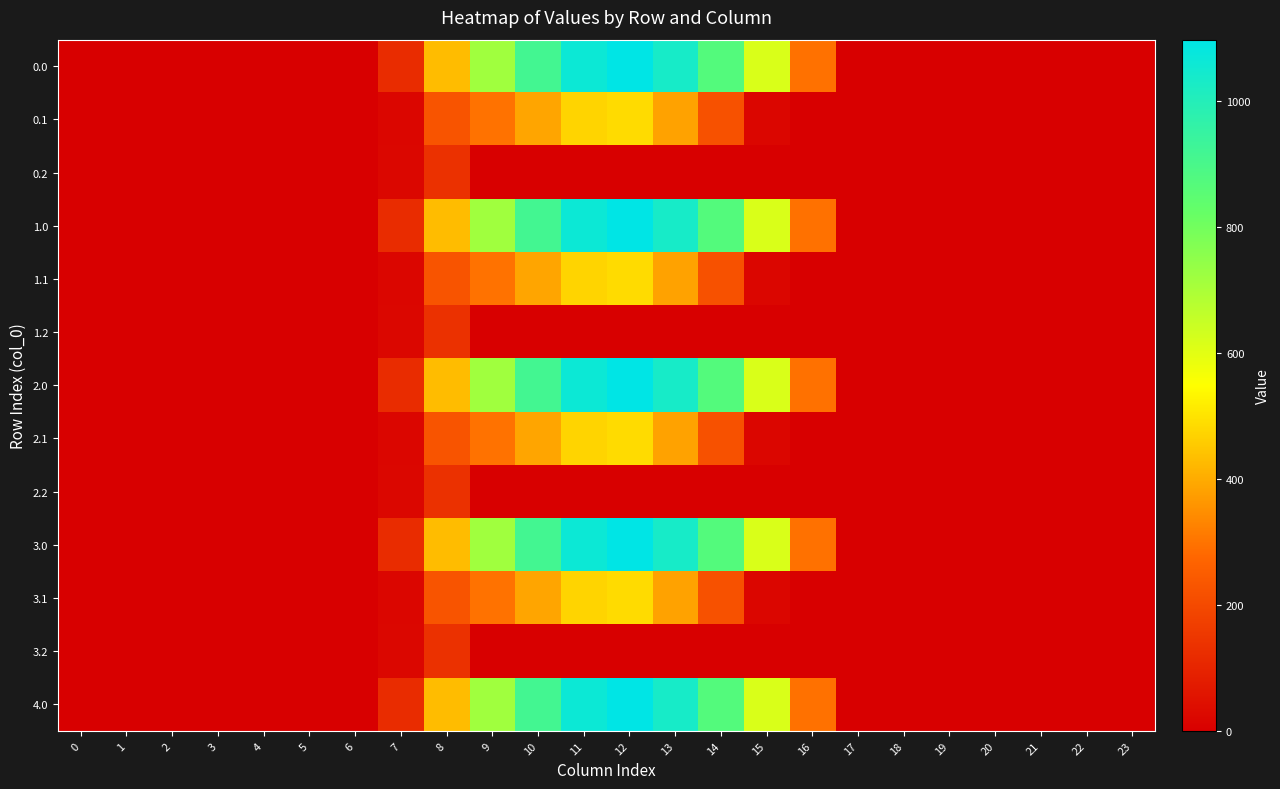

Reading left to right, what are all the values shown in this chart?

0.0: 0=0.0	1=0.0	2=0.0	3=0.0	4=0.0	5=0.0	6=0.0	7=120.6	8=430.3	9=716.9	10=916.2	11=1060.3	12=1096.7	13=1032.9	14=870.6	15=615.9	16=294.5	17=0.0	18=0.0	19=0.0	20=0.0	21=0.0	22=0.0	23=0.0
0.1: 0=0.0	1=0.0	2=0.0	3=0.0	4=0.0	5=0.0	6=0.0	7=17.7	8=227.5	9=295.9	10=388.1	11=471.7	12=485.4	13=382.7	14=219.2	15=17.3	16=0.0	17=0.0	18=0.0	19=0.0	20=0.0	21=0.0	22=0.0	23=0.0
0.2: 0=0.0	1=0.0	2=0.0	3=0.0	4=0.0	5=0.0	6=0.0	7=22.3	8=134.2	9=0.0	10=0.0	11=0.0	12=0.0	13=0.0	14=0.0	15=0.0	16=0.0	17=0.0	18=0.0	19=0.0	20=0.0	21=0.0	22=0.0	23=0.0
1.0: 0=0.0	1=0.0	2=0.0	3=0.0	4=0.0	5=0.0	6=0.0	7=120.6	8=430.3	9=716.9	10=916.2	11=1060.3	12=1096.7	13=1032.9	14=870.6	15=615.9	16=294.5	17=0.0	18=0.0	19=0.0	20=0.0	21=0.0	22=0.0	23=0.0
1.1: 0=0.0	1=0.0	2=0.0	3=0.0	4=0.0	5=0.0	6=0.0	7=17.7	8=227.5	9=295.9	10=388.1	11=471.7	12=485.4	13=382.7	14=219.2	15=17.3	16=0.0	17=0.0	18=0.0	19=0.0	20=0.0	21=0.0	22=0.0	23=0.0
1.2: 0=0.0	1=0.0	2=0.0	3=0.0	4=0.0	5=0.0	6=0.0	7=22.3	8=134.2	9=0.0	10=0.0	11=0.0	12=0.0	13=0.0	14=0.0	15=0.0	16=0.0	17=0.0	18=0.0	19=0.0	20=0.0	21=0.0	22=0.0	23=0.0
2.0: 0=0.0	1=0.0	2=0.0	3=0.0	4=0.0	5=0.0	6=0.0	7=120.6	8=430.3	9=716.9	10=916.2	11=1060.3	12=1096.7	13=1032.9	14=870.6	15=615.9	16=294.5	17=0.0	18=0.0	19=0.0	20=0.0	21=0.0	22=0.0	23=0.0
2.1: 0=0.0	1=0.0	2=0.0	3=0.0	4=0.0	5=0.0	6=0.0	7=17.7	8=227.5	9=295.9	10=388.1	11=471.7	12=485.4	13=382.7	14=219.2	15=17.3	16=0.0	17=0.0	18=0.0	19=0.0	20=0.0	21=0.0	22=0.0	23=0.0
2.2: 0=0.0	1=0.0	2=0.0	3=0.0	4=0.0	5=0.0	6=0.0	7=22.3	8=134.2	9=0.0	10=0.0	11=0.0	12=0.0	13=0.0	14=0.0	15=0.0	16=0.0	17=0.0	18=0.0	19=0.0	20=0.0	21=0.0	22=0.0	23=0.0
3.0: 0=0.0	1=0.0	2=0.0	3=0.0	4=0.0	5=0.0	6=0.0	7=120.6	8=430.3	9=716.9	10=916.2	11=1060.3	12=1096.7	13=1032.9	14=870.6	15=615.9	16=294.5	17=0.0	18=0.0	19=0.0	20=0.0	21=0.0	22=0.0	23=0.0
3.1: 0=0.0	1=0.0	2=0.0	3=0.0	4=0.0	5=0.0	6=0.0	7=17.7	8=227.5	9=295.9	10=388.1	11=471.7	12=485.4	13=382.7	14=219.2	15=17.3	16=0.0	17=0.0	18=0.0	19=0.0	20=0.0	21=0.0	22=0.0	23=0.0
3.2: 0=0.0	1=0.0	2=0.0	3=0.0	4=0.0	5=0.0	6=0.0	7=22.3	8=134.2	9=0.0	10=0.0	11=0.0	12=0.0	13=0.0	14=0.0	15=0.0	16=0.0	17=0.0	18=0.0	19=0.0	20=0.0	21=0.0	22=0.0	23=0.0
4.0: 0=0.0	1=0.0	2=0.0	3=0.0	4=0.0	5=0.0	6=0.0	7=120.6	8=430.3	9=716.9	10=916.2	11=1060.3	12=1096.7	13=1032.9	14=870.6	15=615.9	16=294.5	17=0.0	18=0.0	19=0.0	20=0.0	21=0.0	22=0.0	23=0.0